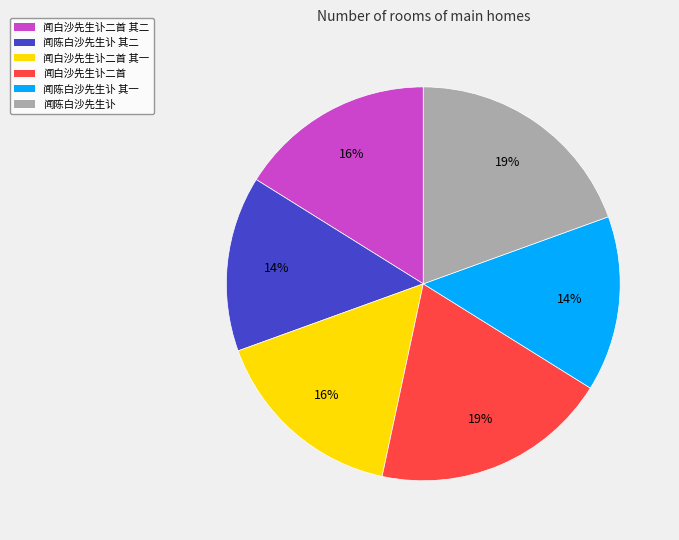

To the nearest percent, what portion does 闻陈白沙先生讣 其二 represent?

14%